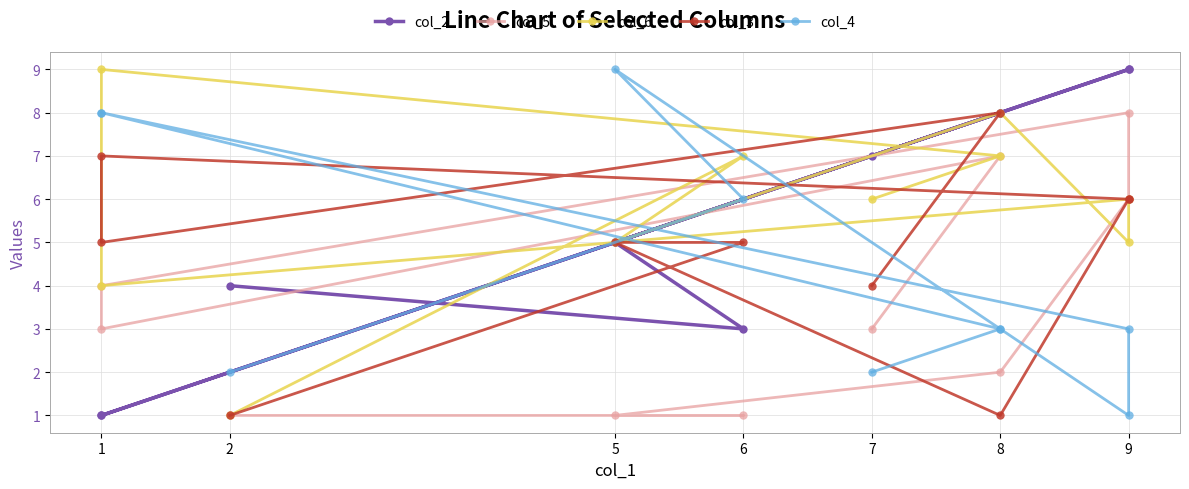

What is the sum of all col_2 values?

55